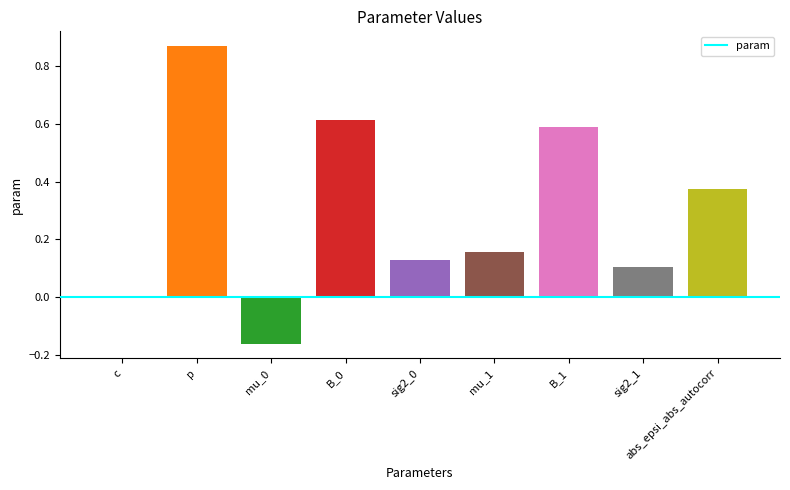

Between abs_epsi_abs_autocorr and p, which is larger?

p